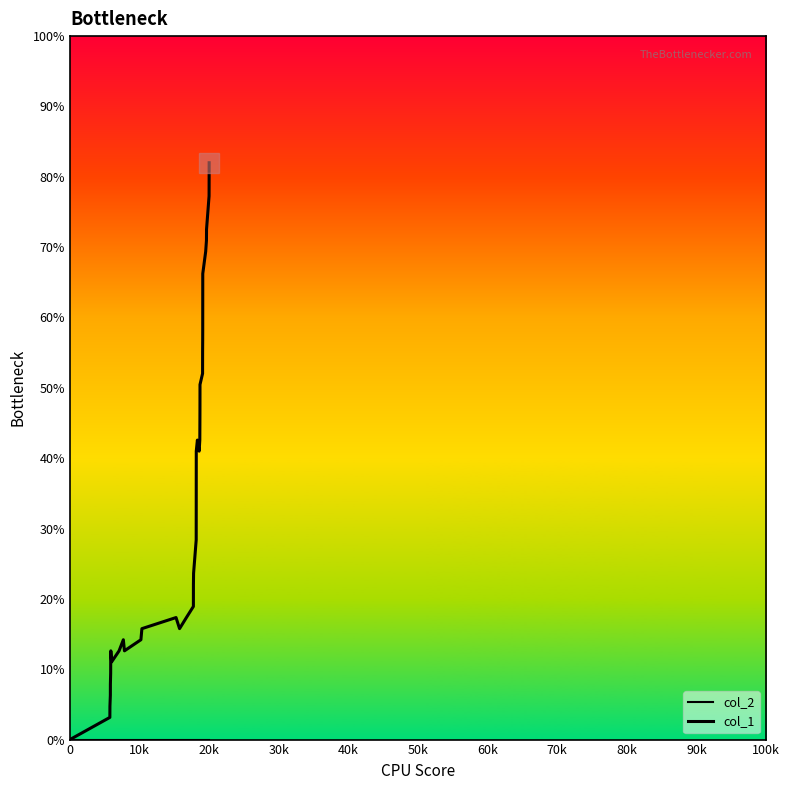

Is this an area chart (filled region under the line)?

No